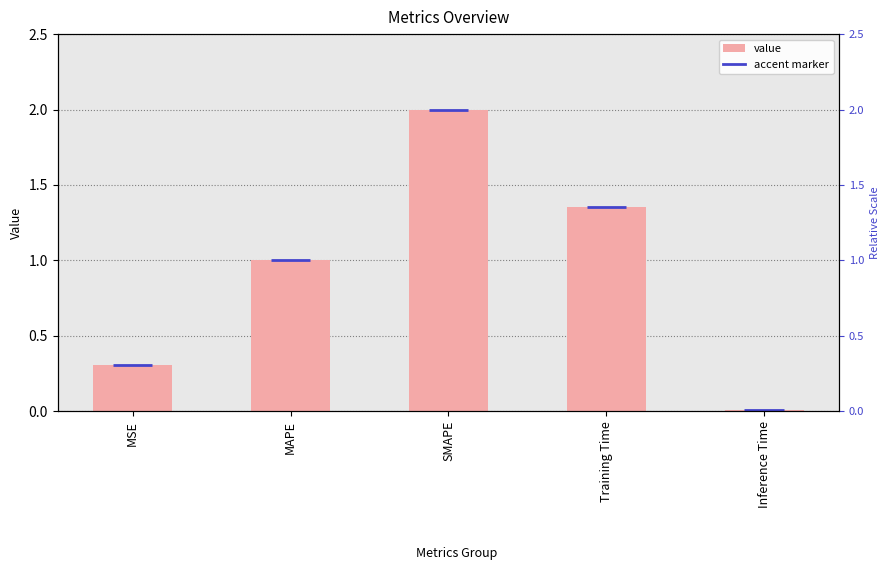

What is the sum of the values at Training Time and Inference Time?

1.4